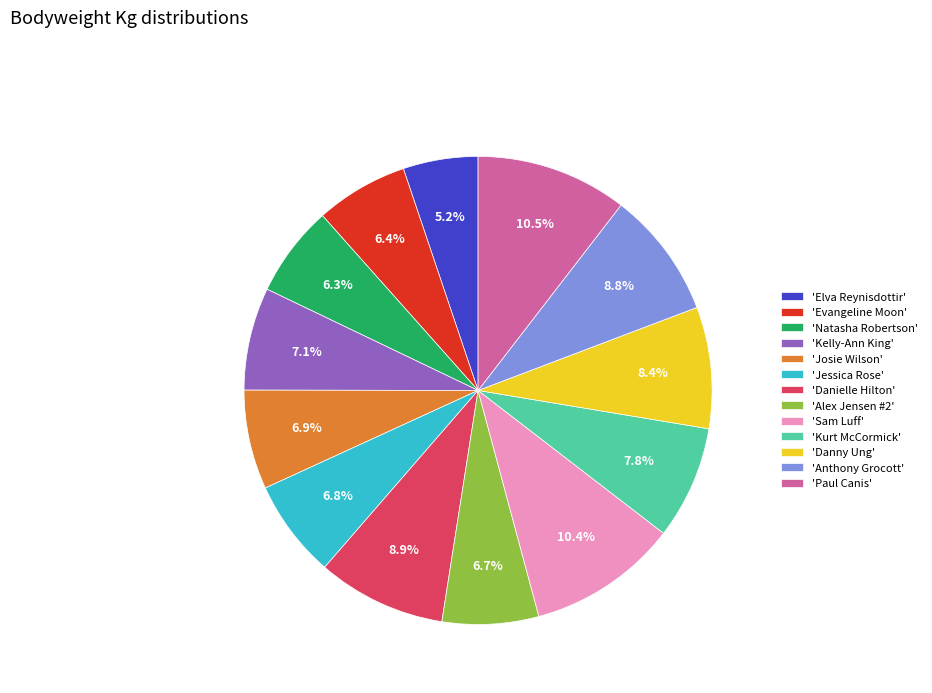

Which has a higher value, 'Elva Reynisdottir' or 'Evangeline Moon'?

'Evangeline Moon'